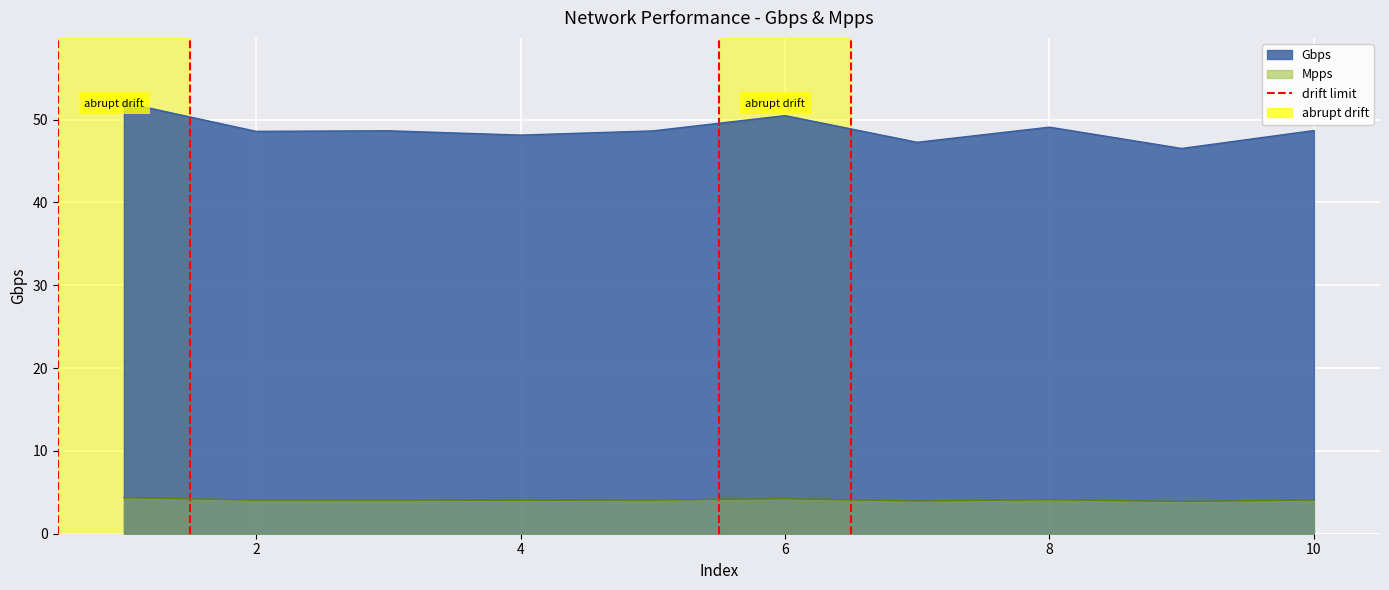

Reading right to left, list all the values displayed in this chart.

Gbps: 10=48.7	9=46.5	8=49.1	7=47.3	6=50.5	5=48.6	4=48.1	3=48.6	2=48.6	1=52.0
Mpps: 10=4.1	9=3.9	8=4.1	7=3.9	6=4.2	5=4.1	4=4.0	3=4.1	2=4.1	1=4.3